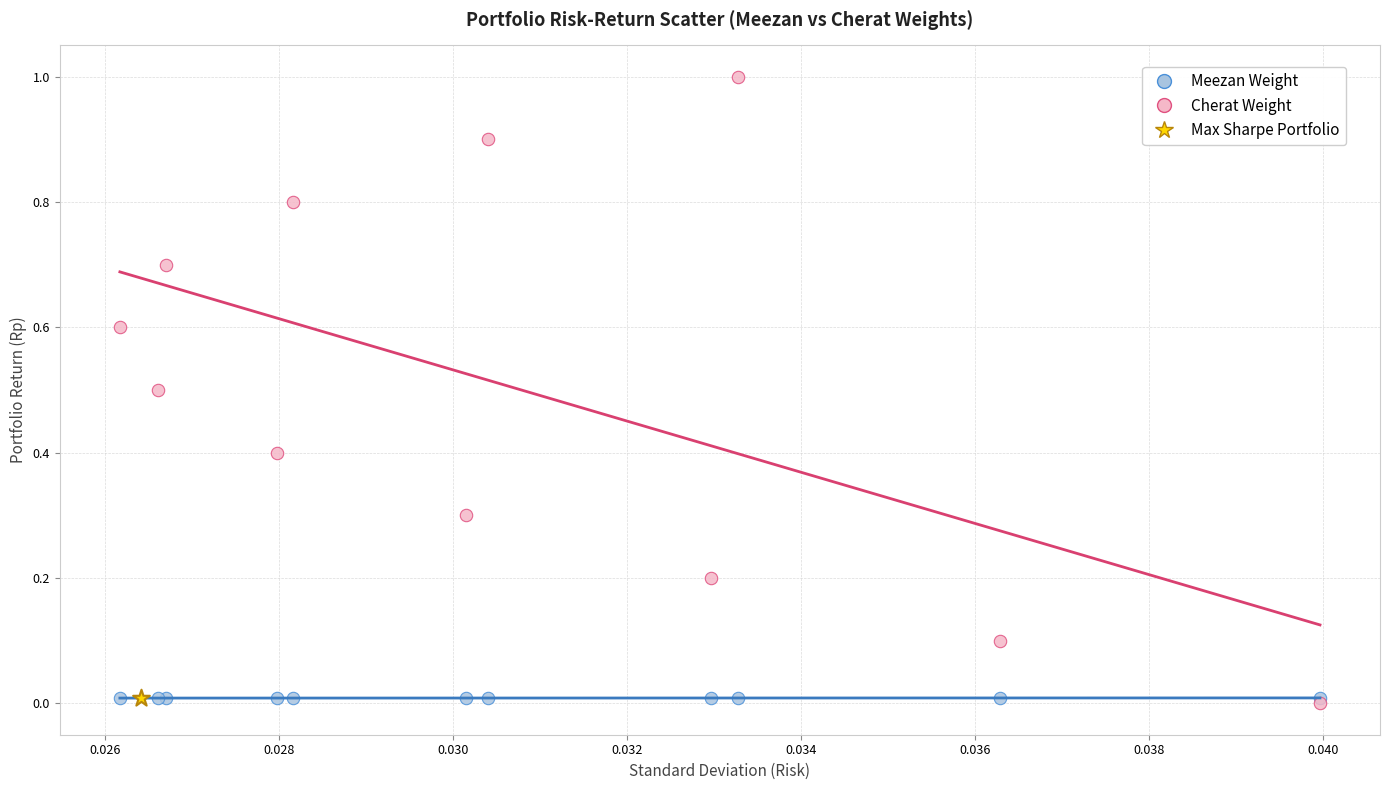

What are all the series names shown in the legend?

Meezan Weight, Cherat Weight, Max Sharpe Portfolio